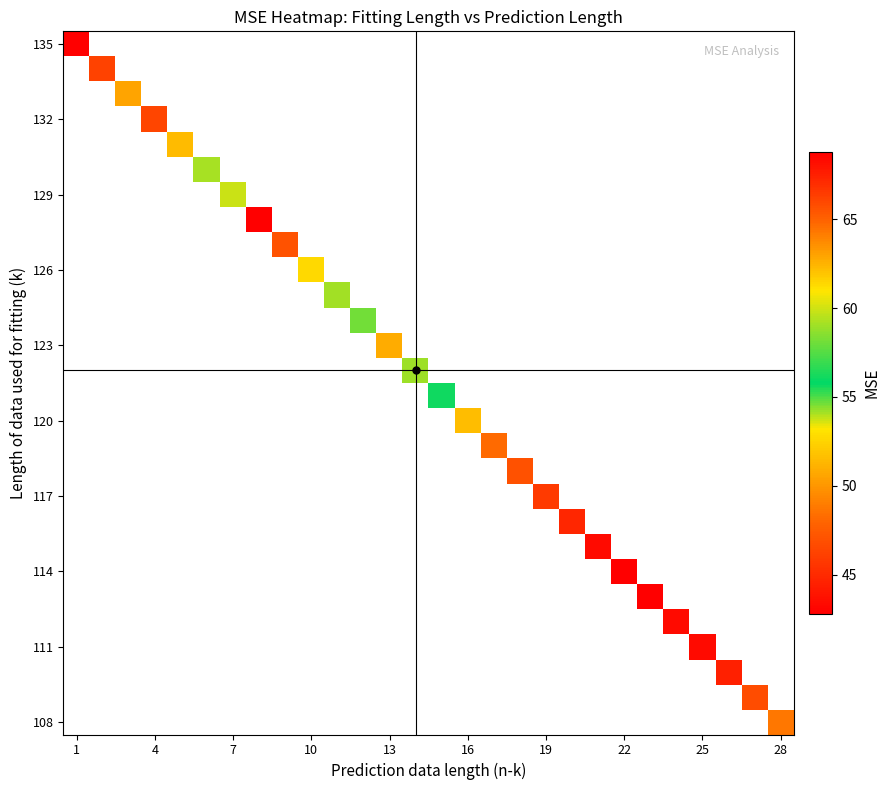

Between 4 and 19, which is larger?

19